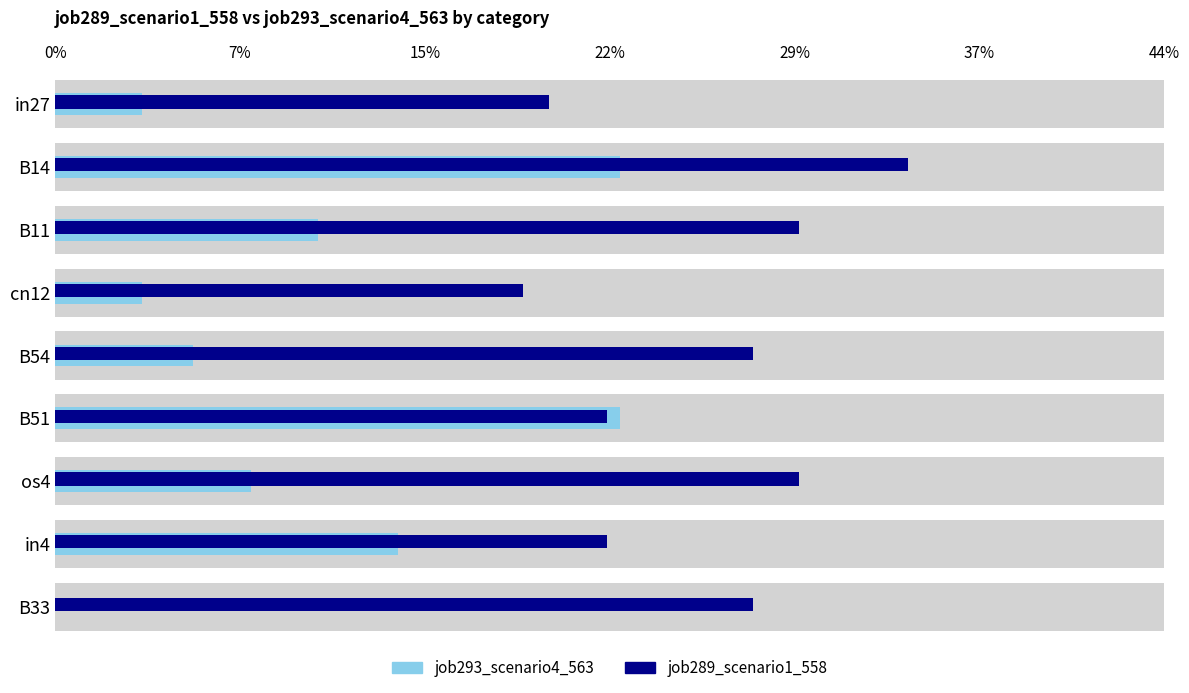

Reading left to right, extract all data points from this chart.

job293_scenario4_563: in27=0.0	B14=0.2	B11=0.1	cn12=0.0	B54=0.1	B51=0.2	os4=0.1	in4=0.1	B33=0.0
job289_scenario1_558: in27=0.2	B14=0.3	B11=0.3	cn12=0.2	B54=0.3	B51=0.2	os4=0.3	in4=0.2	B33=0.3